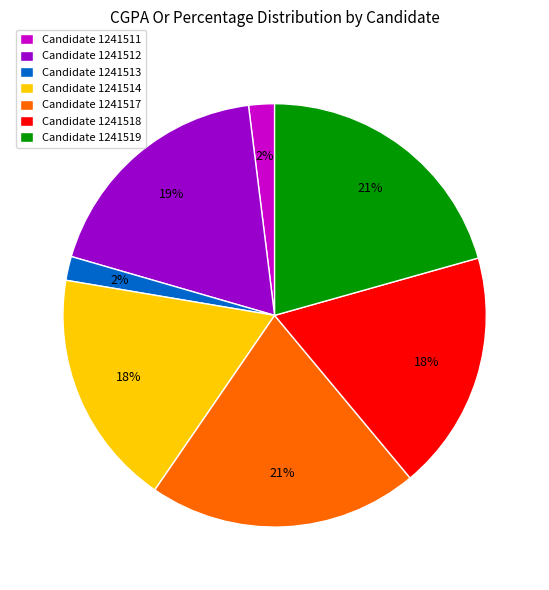

Approximately how many times larger is the value at Candidate 1241519 compared to Candidate 1241511?

10.5